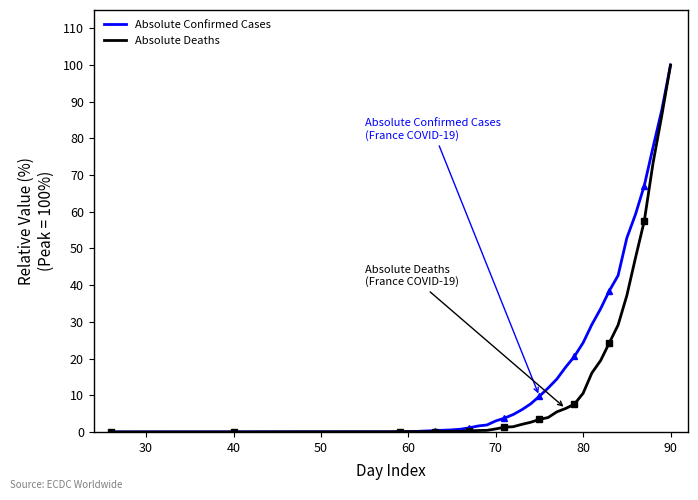

Which category has the highest value in the Absolute Confirmed Cases series?

90